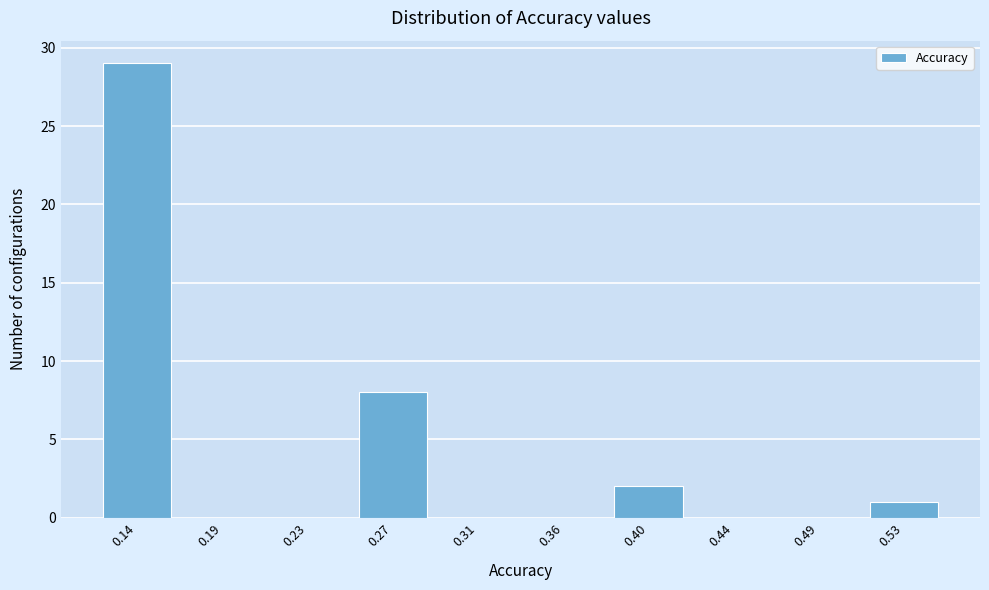

Reading right to left, transcribe all the data shown in this chart.

0.53=1	0.49=0	0.44=0	0.40=2	0.36=0	0.31=0	0.27=8	0.23=0	0.19=0	0.14=29